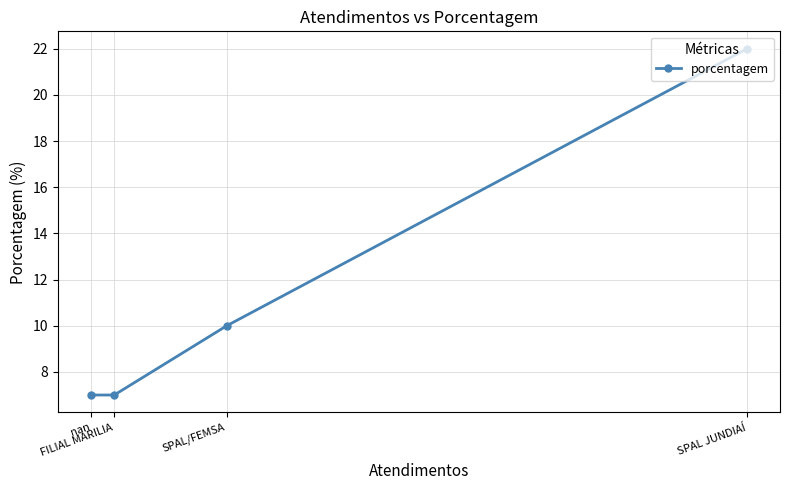

What is the change in value from SPAL/FEMSA to FILIAL MARILIA?

-3